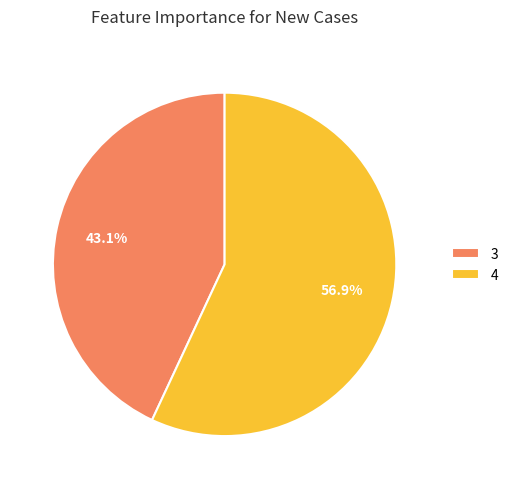

True or false: 3 accounts for 43% of the total.

True